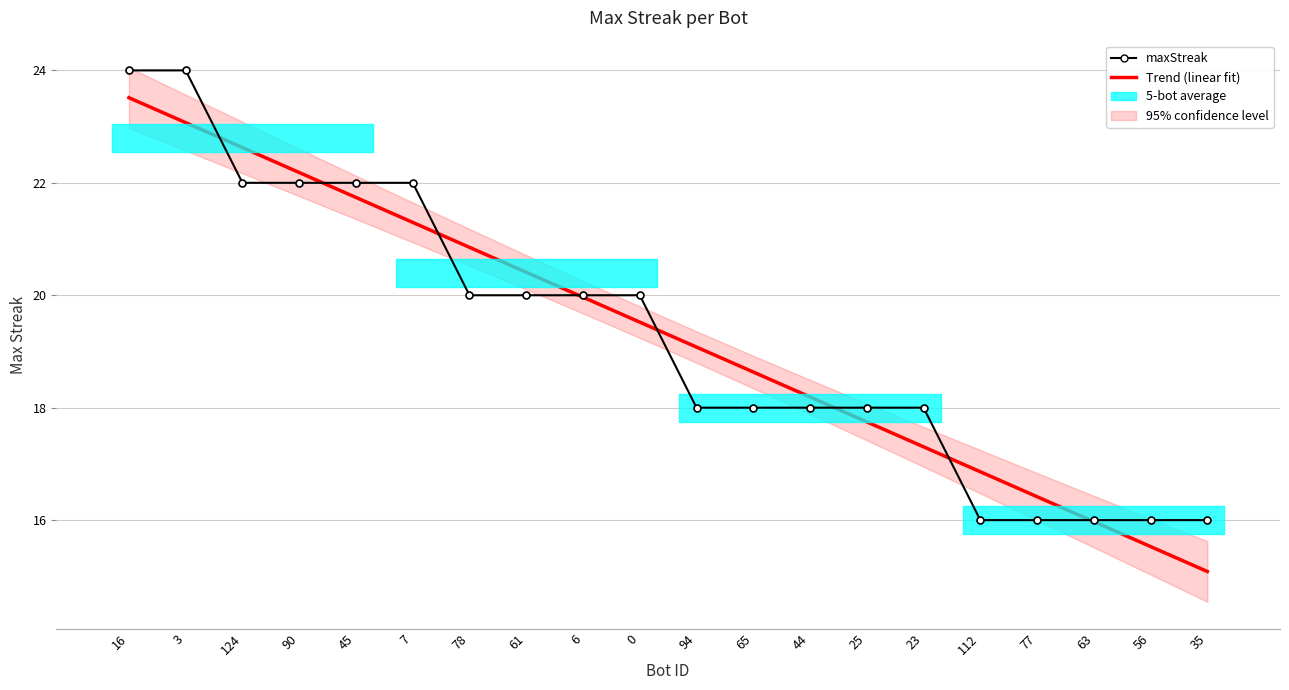

What is the total value across all series at 45?

43.7